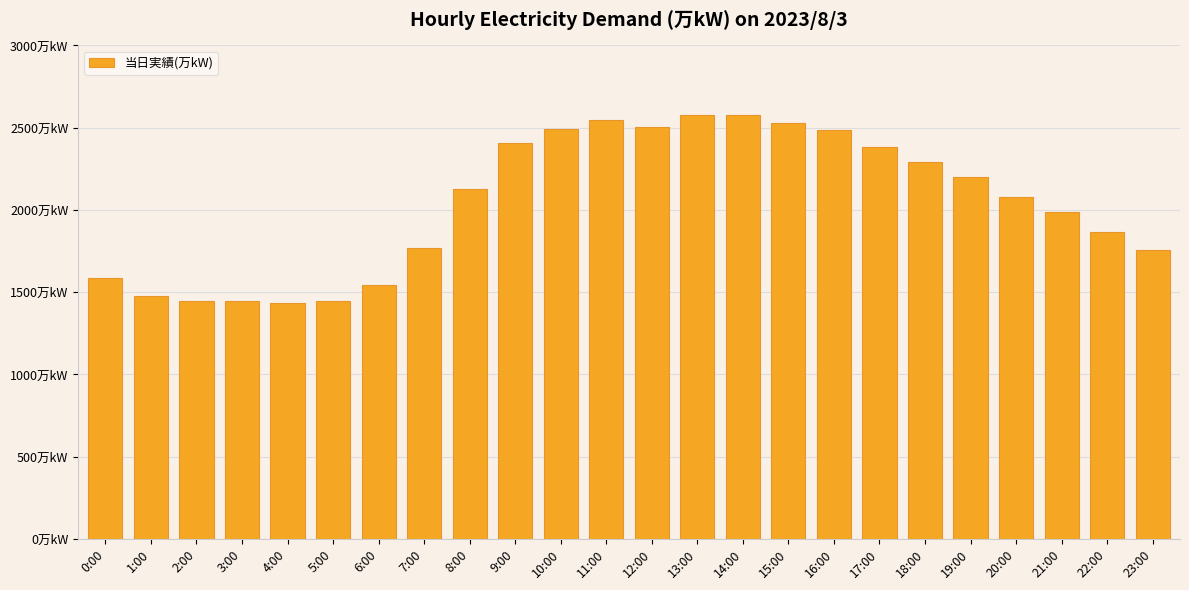

Reading right to left, extract all data points from this chart.

1754	1868	1985	2081	2203	2292	2382	2486	2527	2574	2576	2505	2547	2491	2404	2130	1771	1542	1449	1434	1444	1446	1477	1587